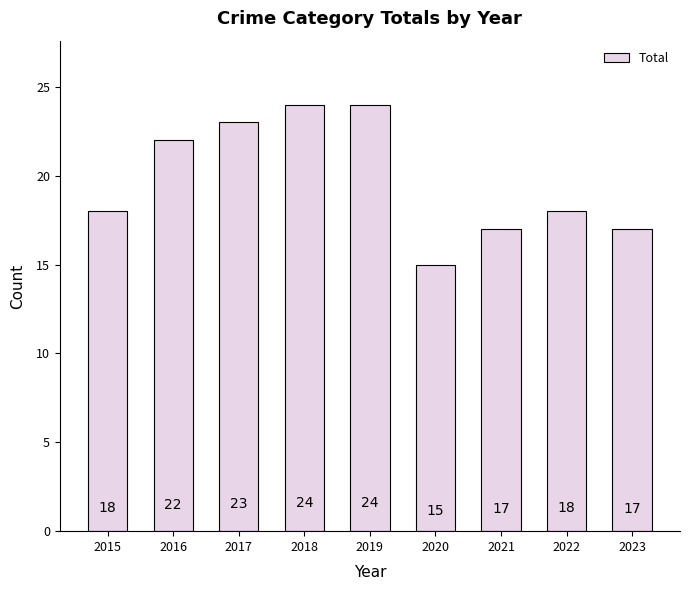

What is the value of the 3rd bar from the left?

23